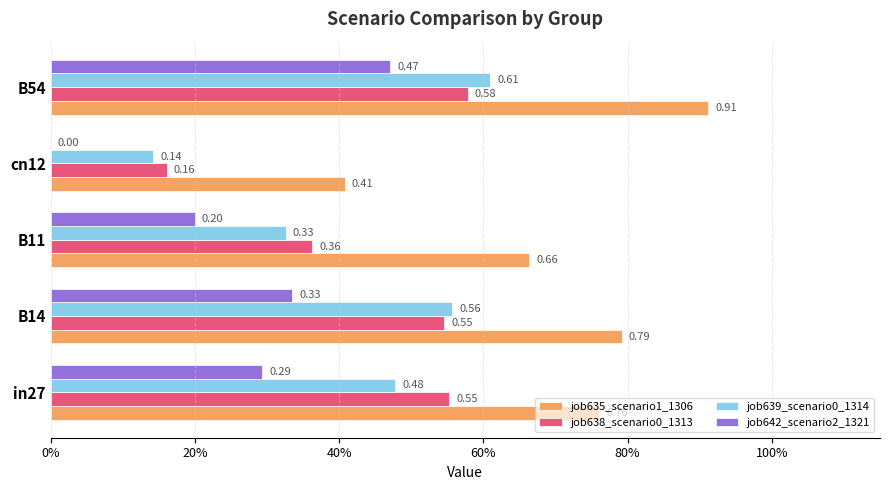

Count the job638_scenario0_1313 values in the range 0 to 1.

5